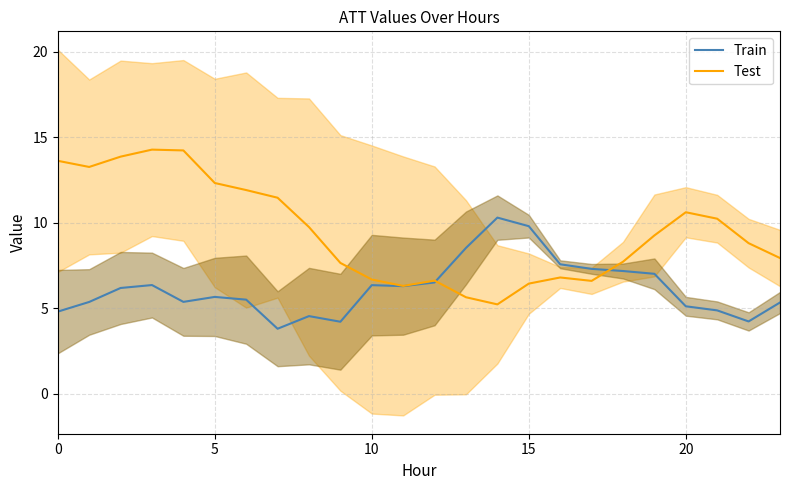

What are all the series names shown in the legend?

Train, Test